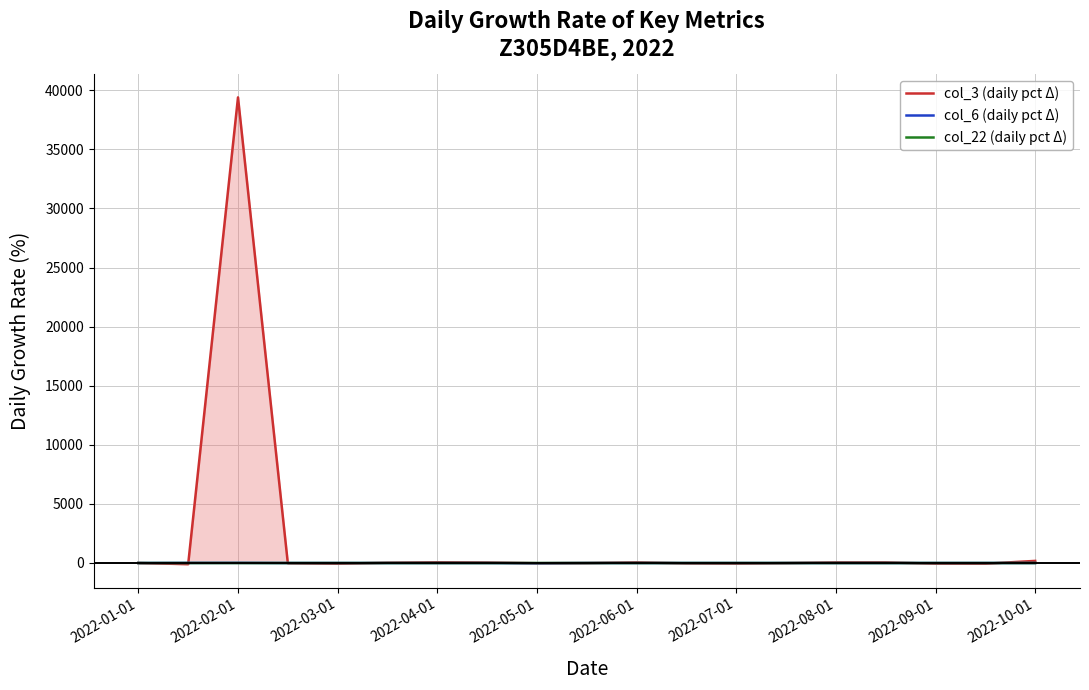

How many lines are shown in the chart?

3